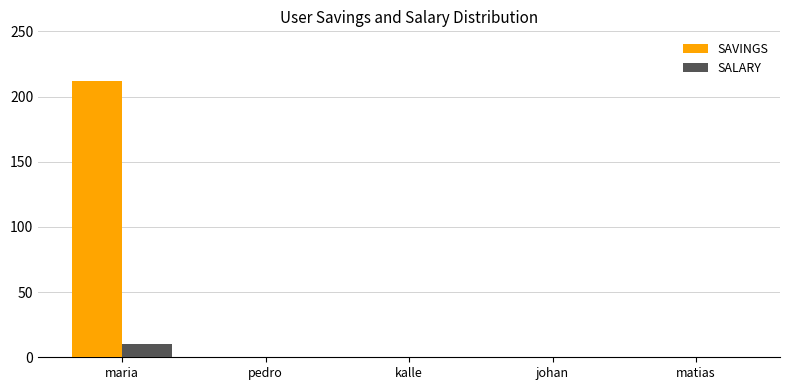

How many data points does each series have?

5